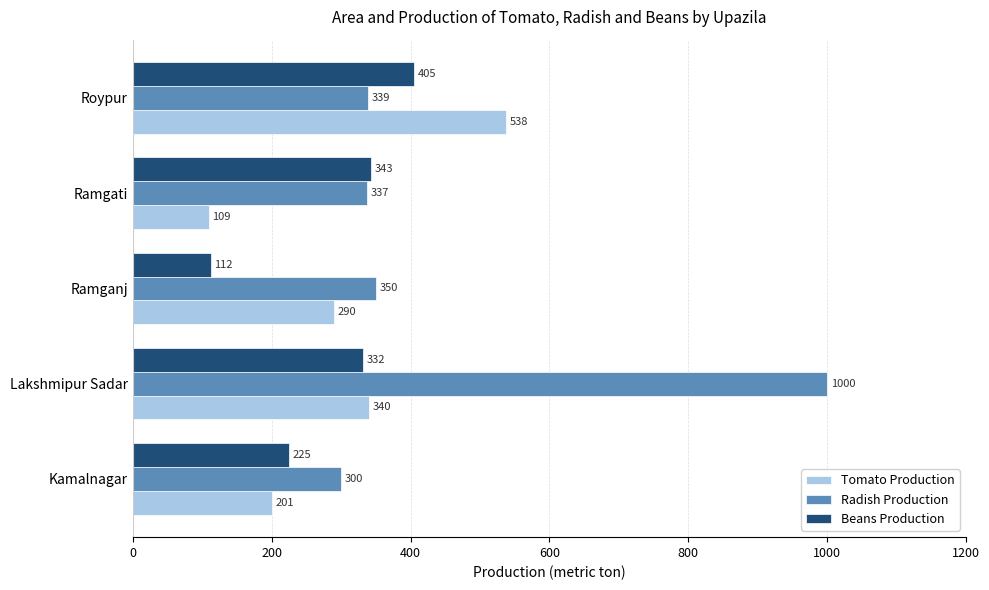

Rank the series by their maximum value, from lowest to highest.

Beans Production, Tomato Production, Radish Production